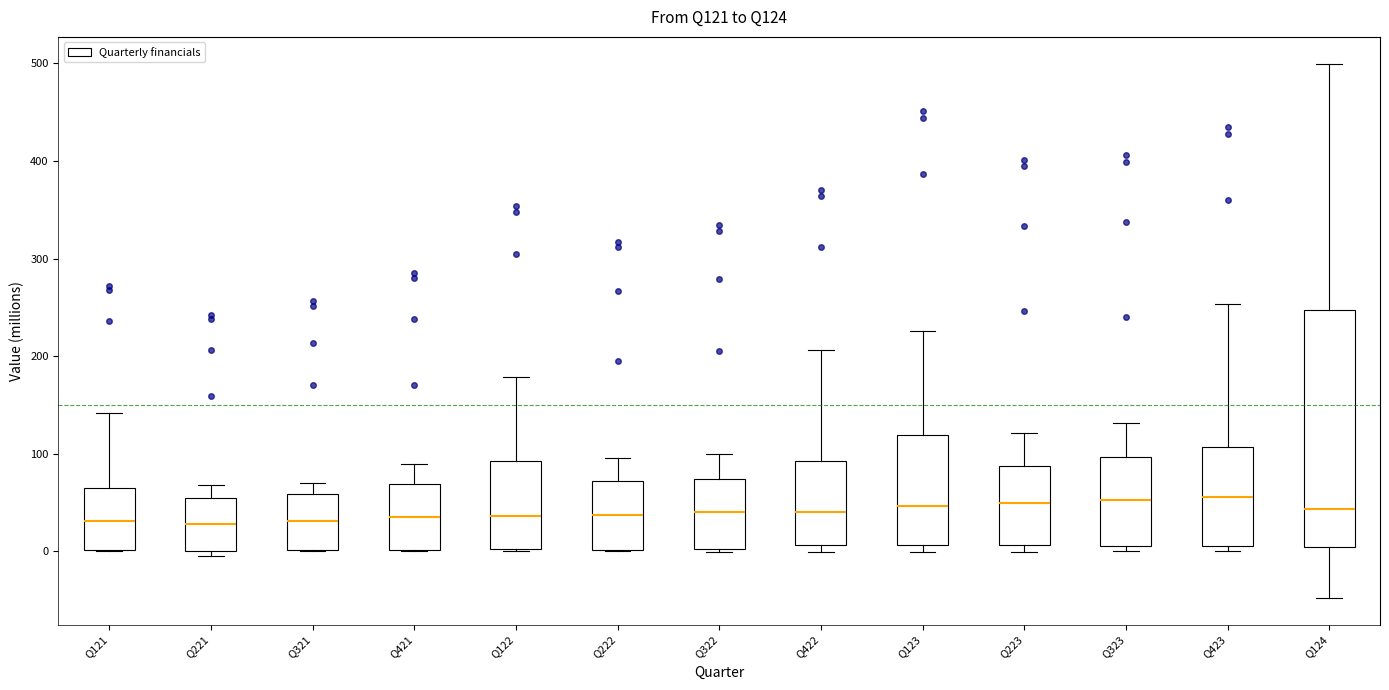

Reading left to right, read every box against the y-axis: the position of its median line, the range the box covers, and the ends of its whiskers. The values are not printed on the chart, so give them approximately, as read against the axis.

Q121: median 30, box 0 to 60, whiskers 0 to 140
Q221: median 30, box 0 to 50, whiskers -10 to 70
Q321: median 30, box 0 to 60, whiskers 0 to 70
Q421: median 30, box 0 to 70, whiskers 0 to 90
Q122: median 40, box 0 to 90, whiskers 0 to 180
Q222: median 40, box 0 to 70, whiskers 0 to 100
Q322: median 40, box 0 to 70, whiskers 0 (just below the box's lower edge) to 100
Q422: median 40, box 10 to 90, whiskers 0 to 210
Q123: median 50, box 10 to 120, whiskers 0 to 230
Q223: median 50, box 10 to 90, whiskers 0 to 120
Q323: median 50, box 10 to 100, whiskers 0 to 130
Q423: median 60, box 10 to 110, whiskers 0 to 250
Q124: median 40, box 0 to 250, whiskers -50 to 500